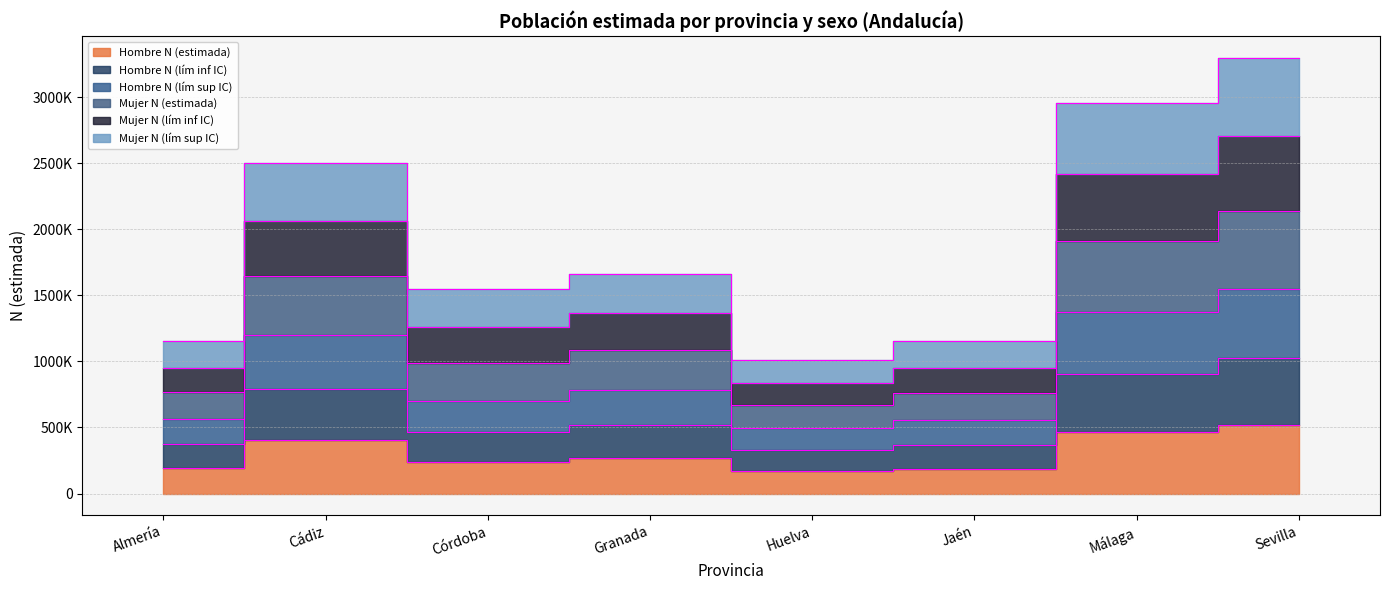

Where is the first local maximum for Mujer N (lím inf IC)?

Cádiz